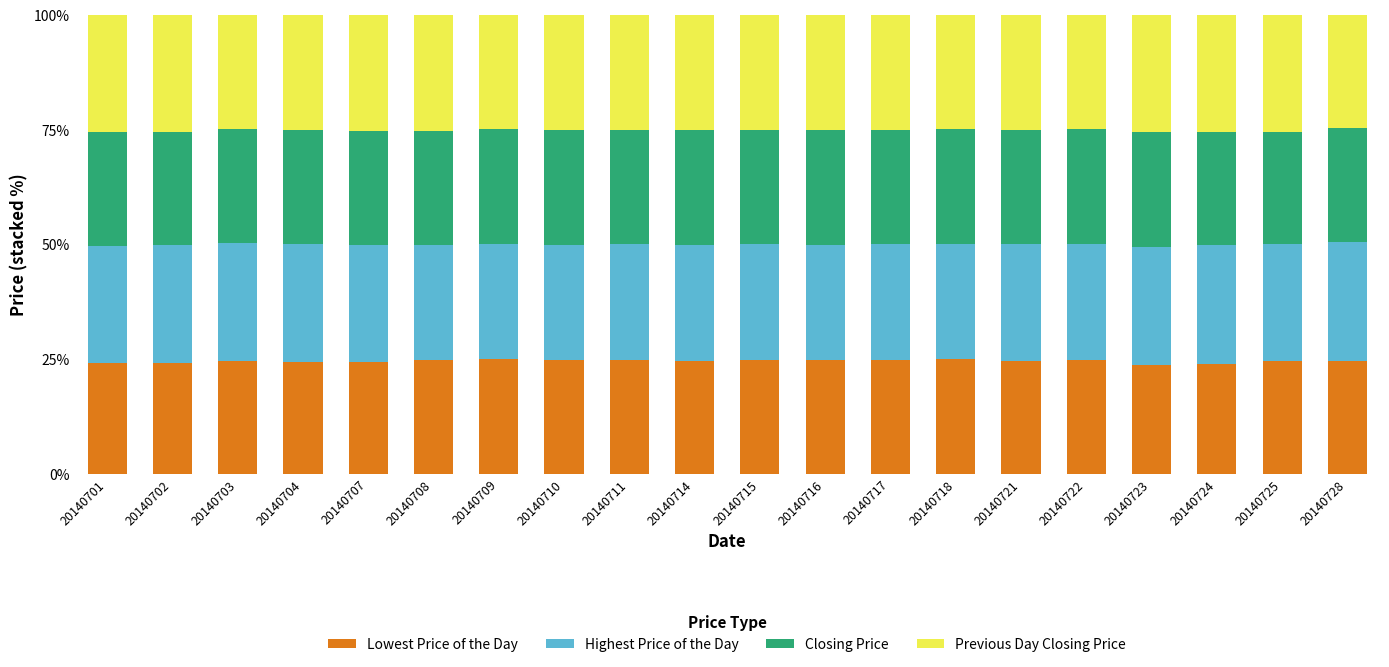

What is the highest value of the Lowest Price of the Day series?

24.9